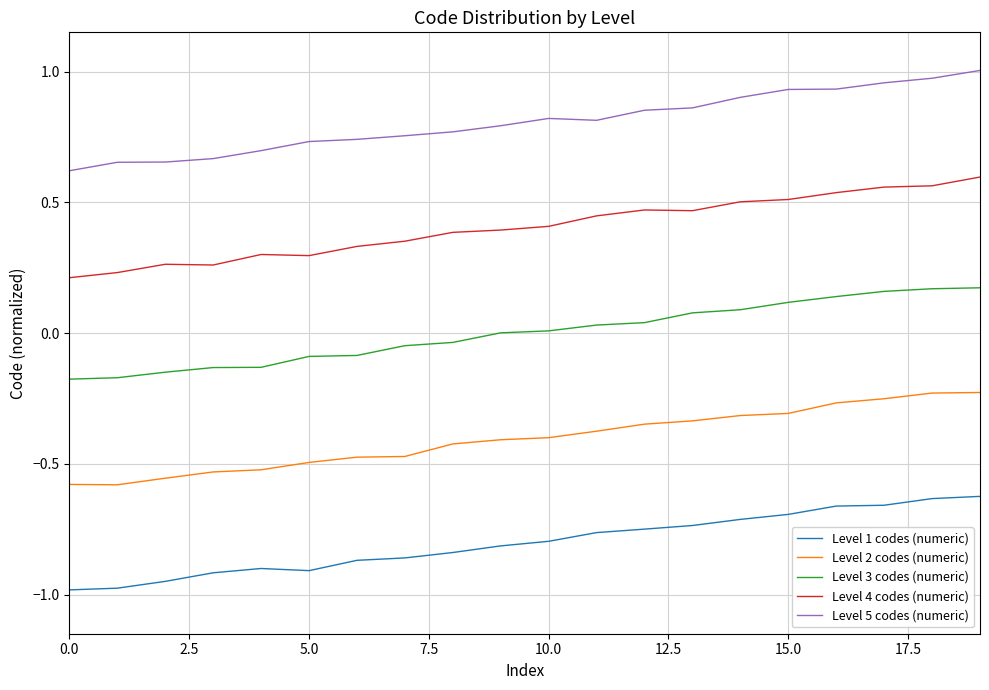

Reading left to right, transcribe all the data shown in this chart.

Level 1 codes (numeric): -1.0	-1.0	-0.9	-0.9	-0.9	-0.9	-0.9	-0.9	-0.8	-0.8	-0.8	-0.8	-0.7	-0.7	-0.7	-0.7	-0.7	-0.7	-0.6	-0.6
Level 2 codes (numeric): -0.6	-0.6	-0.6	-0.5	-0.5	-0.5	-0.5	-0.5	-0.4	-0.4	-0.4	-0.4	-0.3	-0.3	-0.3	-0.3	-0.3	-0.3	-0.2	-0.2
Level 3 codes (numeric): -0.2	-0.2	-0.1	-0.1	-0.1	-0.1	-0.1	-0.0	-0.0	0.0	0.0	0.0	0.0	0.1	0.1	0.1	0.1	0.2	0.2	0.2
Level 4 codes (numeric): 0.2	0.2	0.3	0.3	0.3	0.3	0.3	0.4	0.4	0.4	0.4	0.4	0.5	0.5	0.5	0.5	0.5	0.6	0.6	0.6
Level 5 codes (numeric): 0.6	0.7	0.7	0.7	0.7	0.7	0.7	0.8	0.8	0.8	0.8	0.8	0.9	0.9	0.9	0.9	0.9	1.0	1.0	1.0